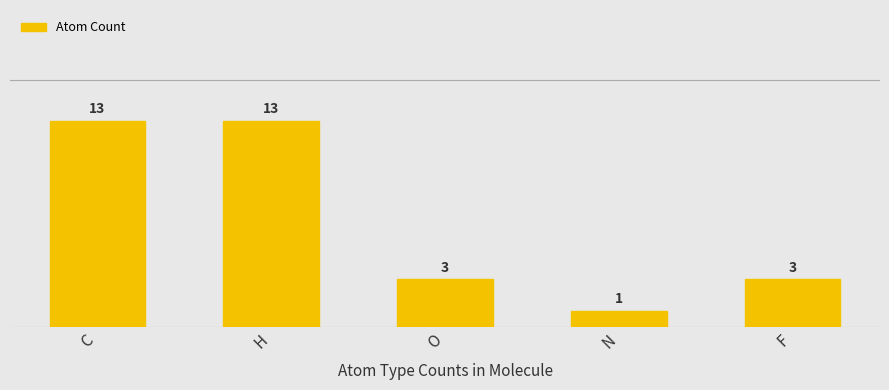

Reading left to right, transcribe all the data shown in this chart.

C=13	H=13	O=3	N=1	F=3